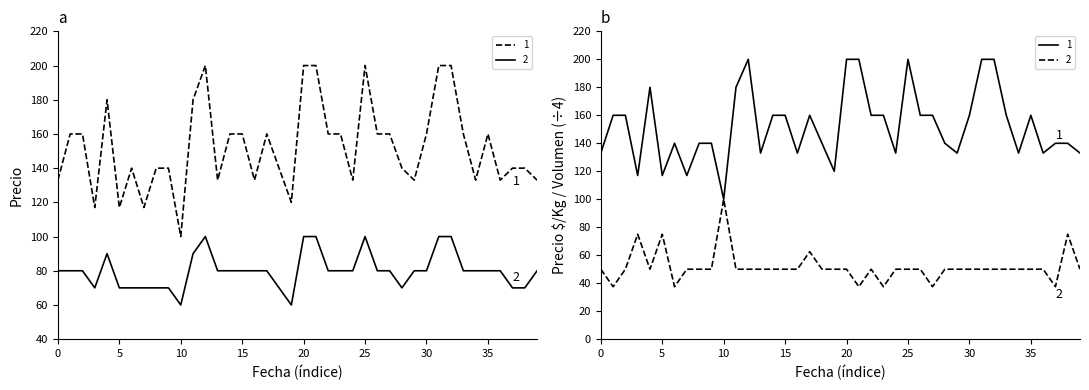

True or false: Volumen (÷4) has a value of 50.0 at 35.

True